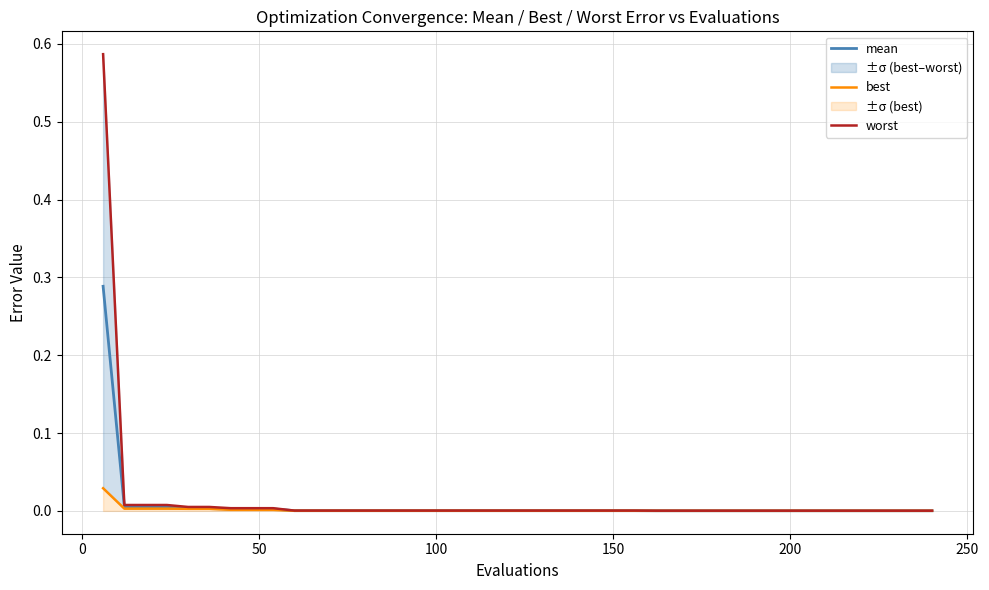

Reading left to right, list all the values displayed in this chart.

mean: 0.3	0.0	0.0	0.0	0.0	0.0	0.0	0.0	0.0	0.0	0.0	0.0	0.0	0.0	0.0	0.0	0.0	0.0	0.0	0.0	0.0	0.0	0.0	0.0	0.0	0.0	0.0	0.0	0.0	0.0	0.0	0.0	0.0	0.0	0.0	0.0	0.0	0.0	0.0	0.0
best: 0.0	0.0	0.0	0.0	0.0	0.0	0.0	0.0	0.0	0.0	0.0	0.0	0.0	0.0	0.0	0.0	0.0	0.0	0.0	0.0	0.0	0.0	0.0	0.0	0.0	0.0	0.0	0.0	0.0	0.0	0.0	0.0	0.0	0.0	0.0	0.0	0.0	0.0	0.0	0.0
worst: 0.6	0.0	0.0	0.0	0.0	0.0	0.0	0.0	0.0	0.0	0.0	0.0	0.0	0.0	0.0	0.0	0.0	0.0	0.0	0.0	0.0	0.0	0.0	0.0	0.0	0.0	0.0	0.0	0.0	0.0	0.0	0.0	0.0	0.0	0.0	0.0	0.0	0.0	0.0	0.0